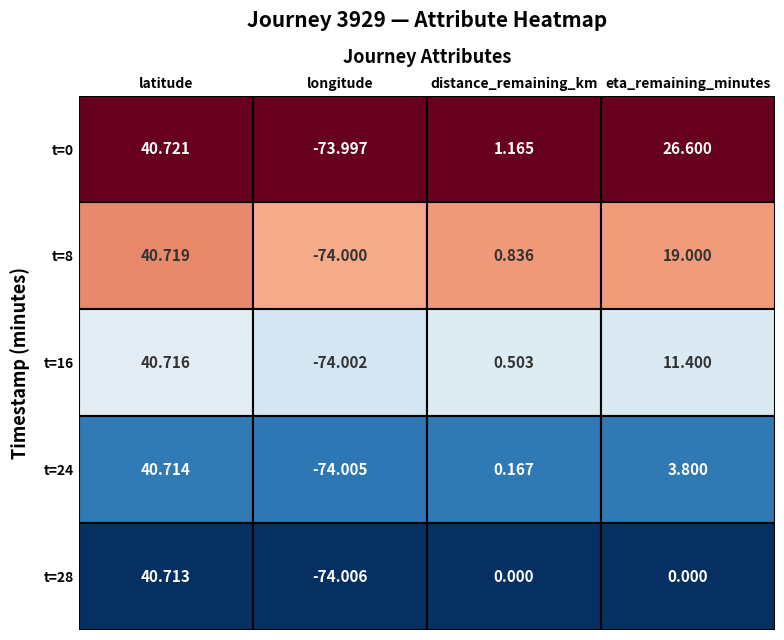

Reading left to right, extract all data points from this chart.

t=0: 40.7	-74.0	1.2	26.6
t=8: 40.7	-74.0	0.8	19.0
t=16: 40.7	-74.0	0.5	11.4
t=24: 40.7	-74.0	0.2	3.8
t=28: 40.7	-74.0	0.0	0.0